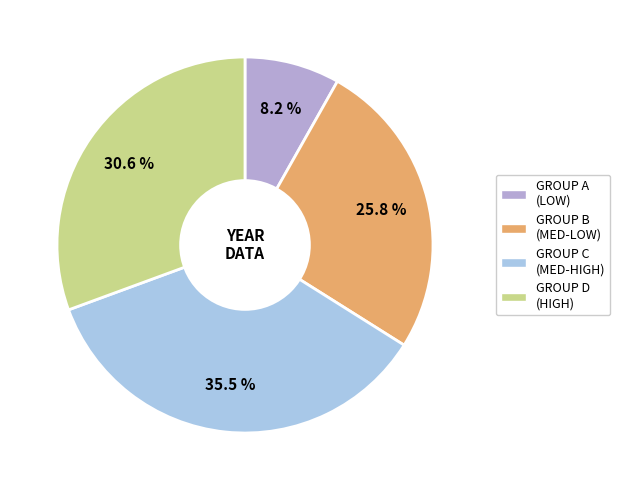

Which category has the smallest portion of the pie?

GROUP A (LOW)